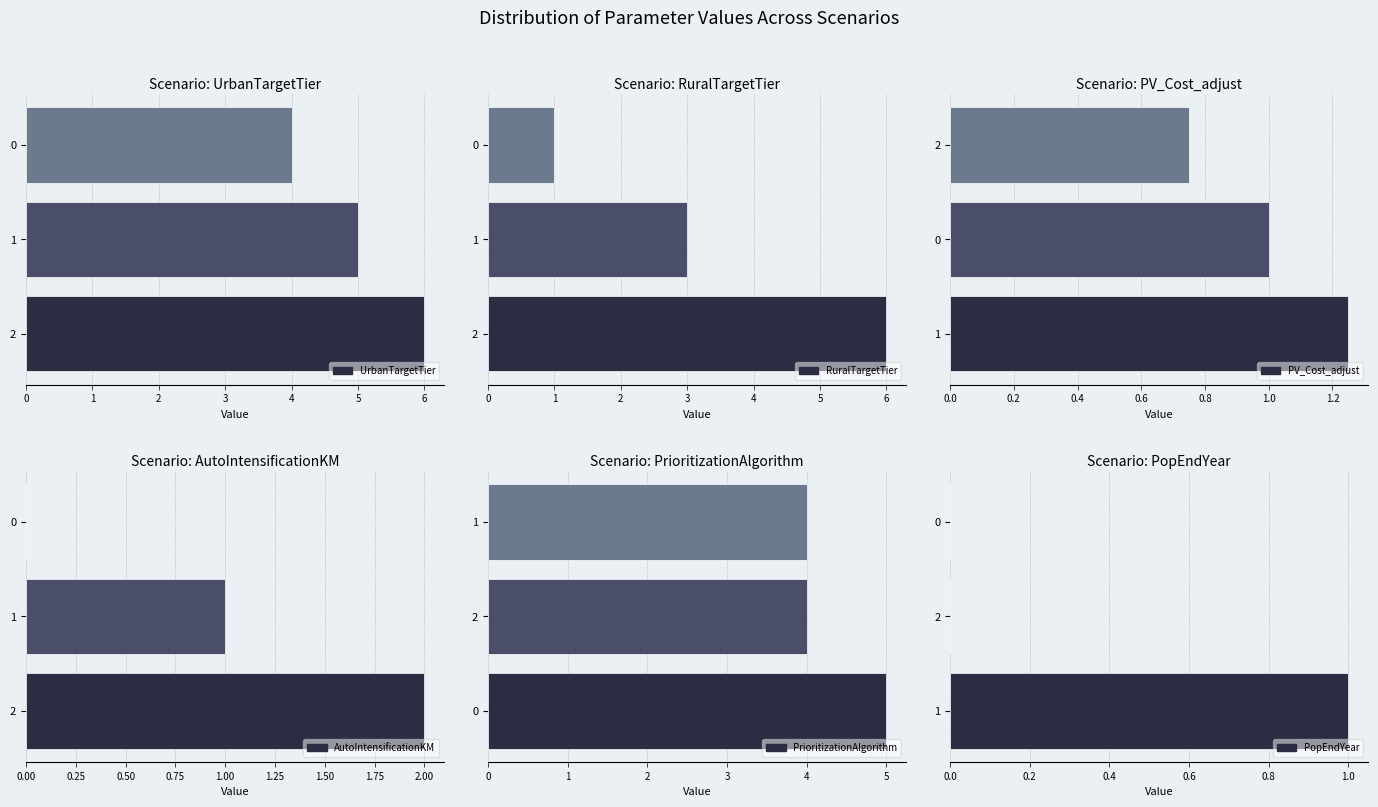

Count the number of data series in this chart.

6